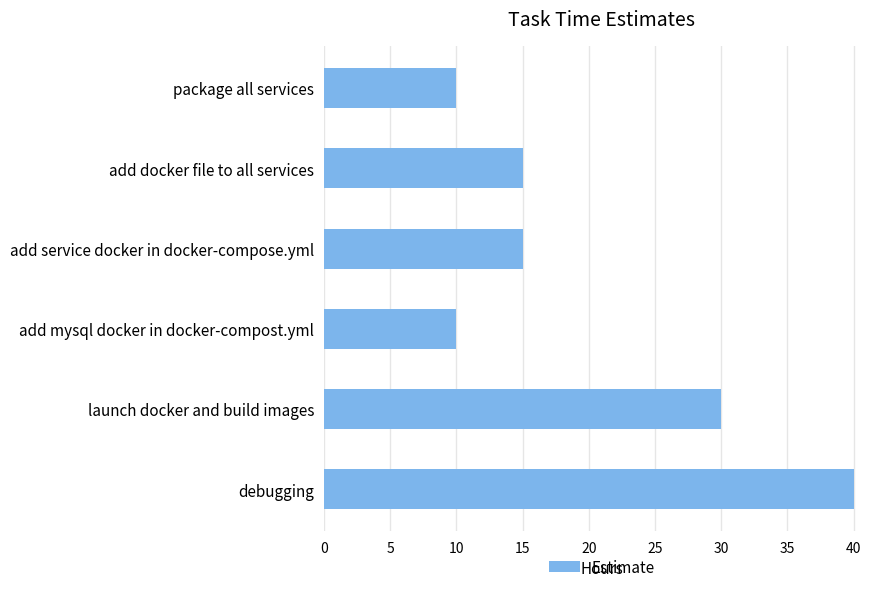

Reading top to bottom, transcribe all the data shown in this chart.

package all services=10	add docker file to all services=15	add service docker in docker-compose.yml=15	add mysql docker in docker-compost.yml=10	launch docker and build images=30	debugging=40